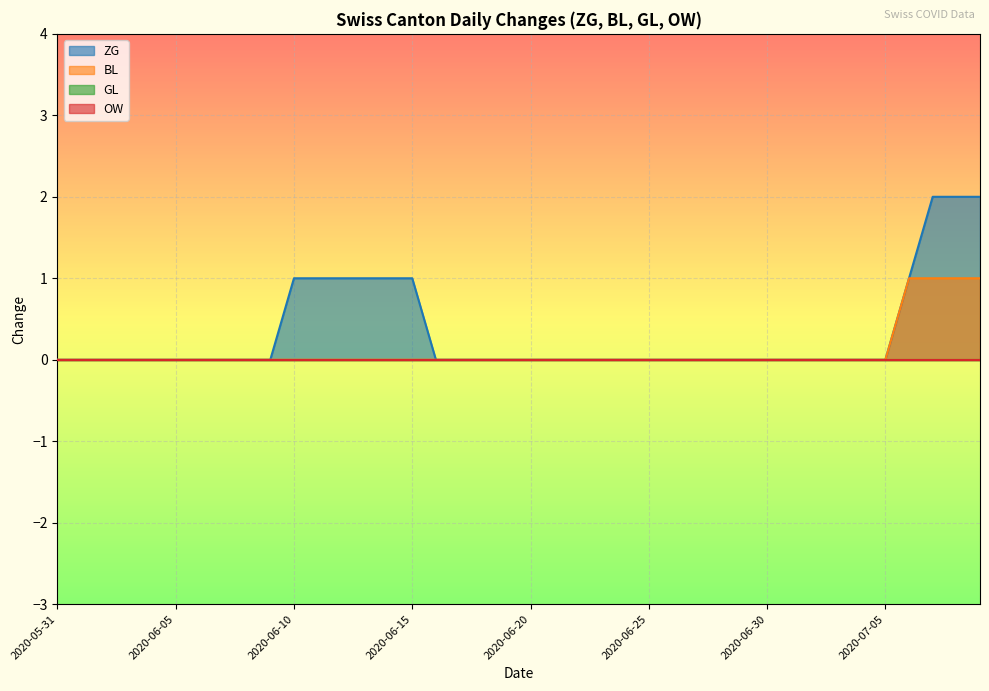

How many BL values are between 0 and 1?

40